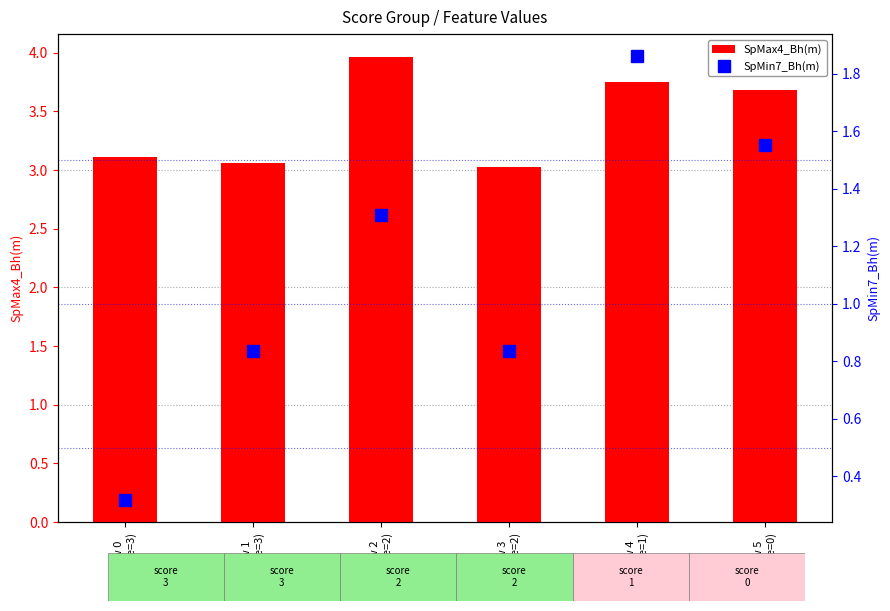

What is the label of the 2nd bar from the left?

Row 1
(score=3)